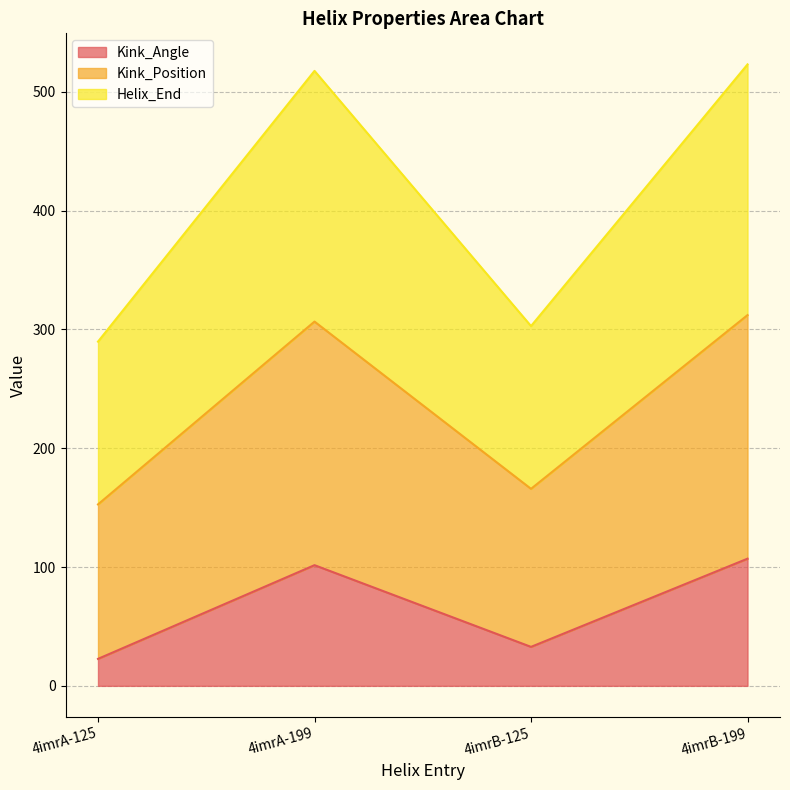

Reading right to left, what are the values for Kink_Angle?

4imrB-199=107.0	4imrB-125=32.8	4imrA-199=101.6	4imrA-125=22.7